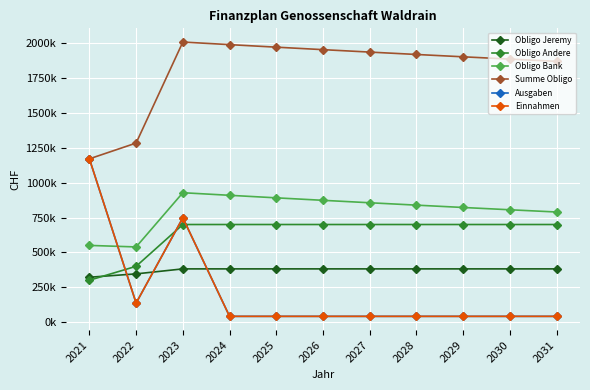

What is the average value of the Summe Obligo series?

1809614.1